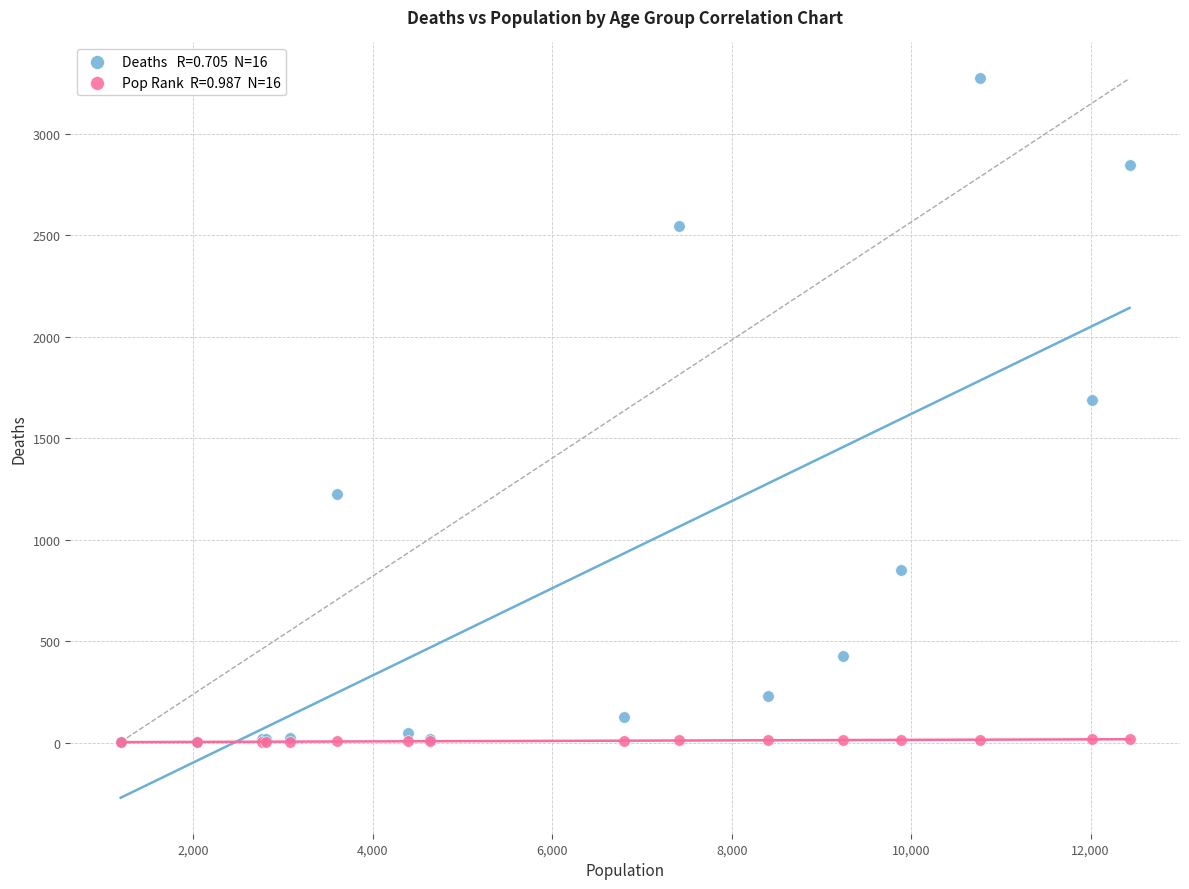

Across all series, what Y value is closest to 1637?

1690